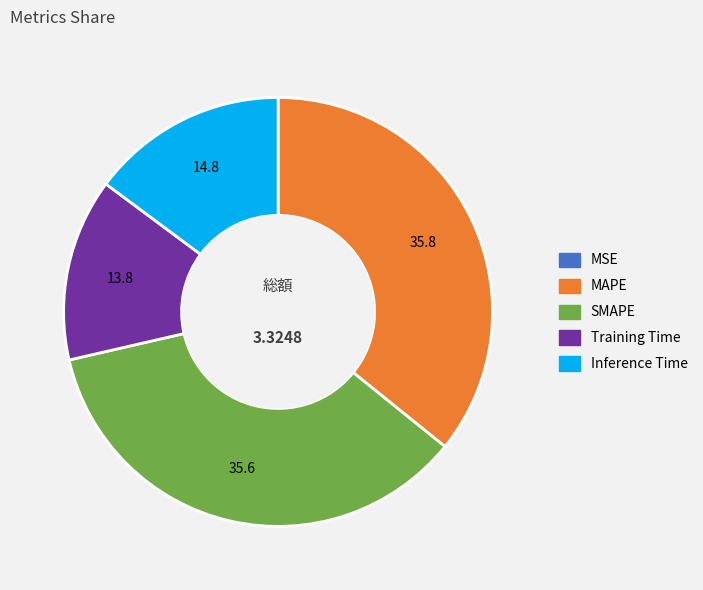

Is there a majority slice in this chart?

No